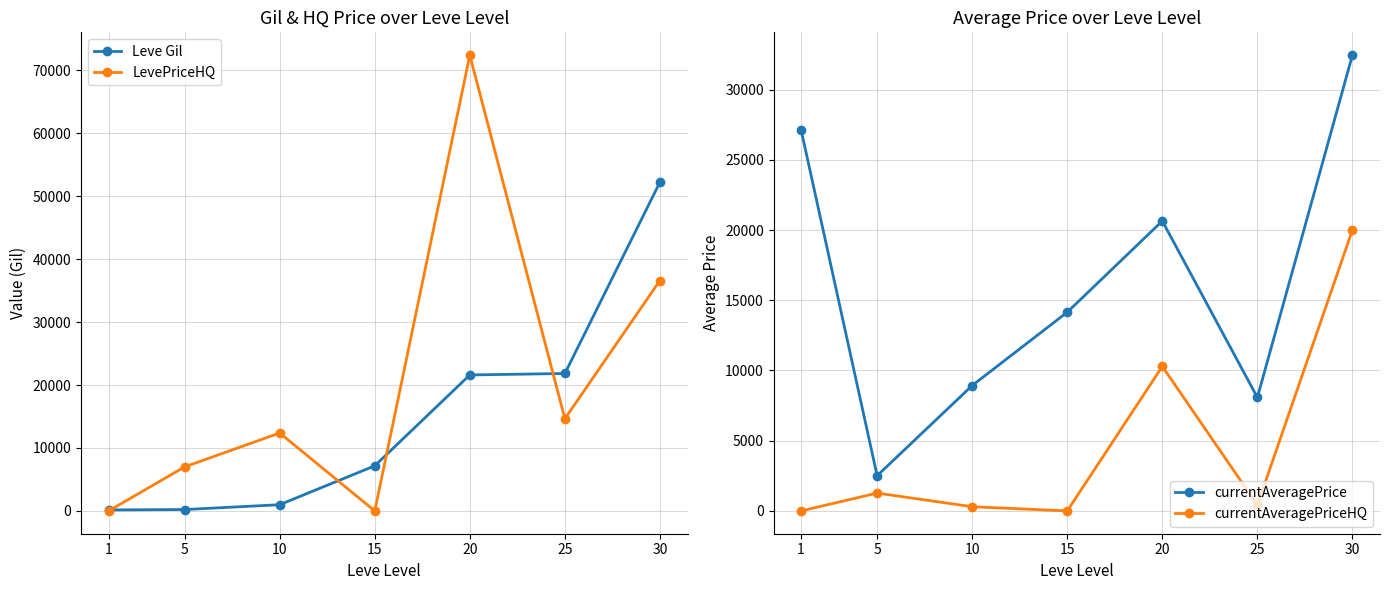

At which category is the sum across all series the highest?

30